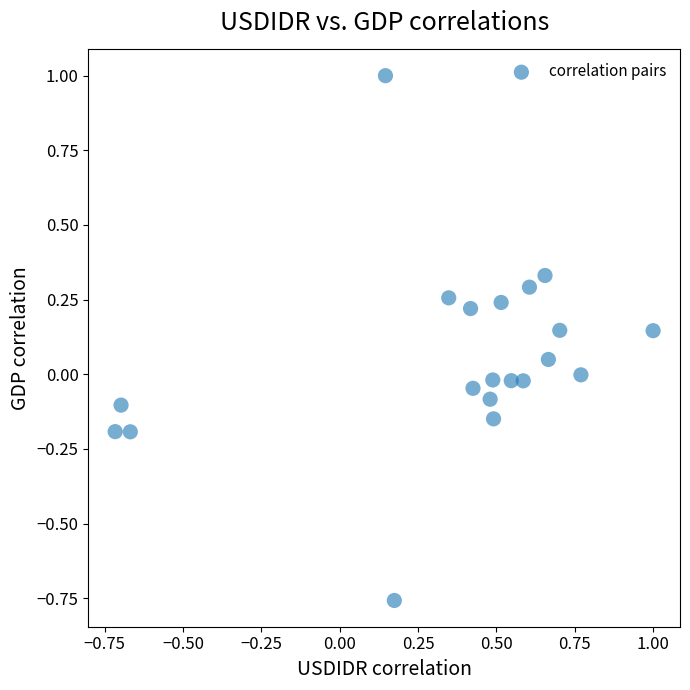

What is the range of X values (max minus min)?

1.7